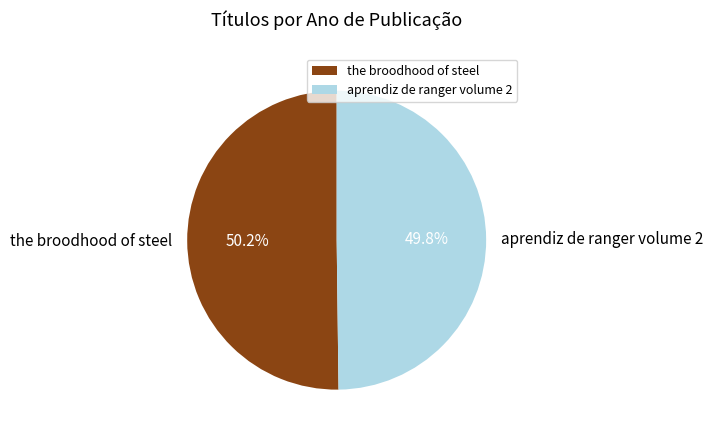

What is the ratio of the value at aprendiz de ranger volume 2 to the value at the broodhood of steel?

1.0